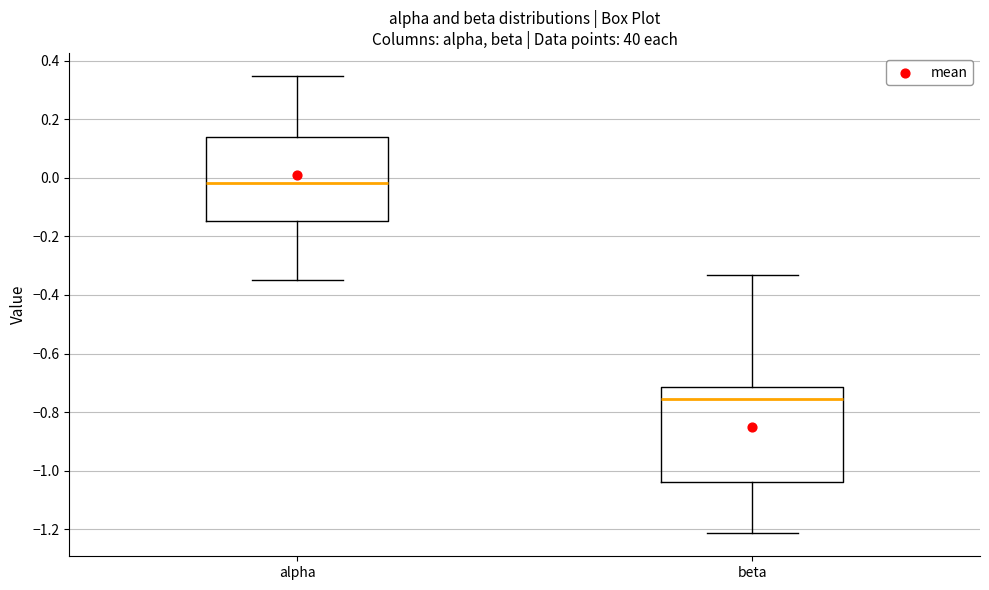

Where is the lower edge of the box for alpha on the y-axis? The values are not printed on the chart, so give them approximately, as read against the axis.

-0.14